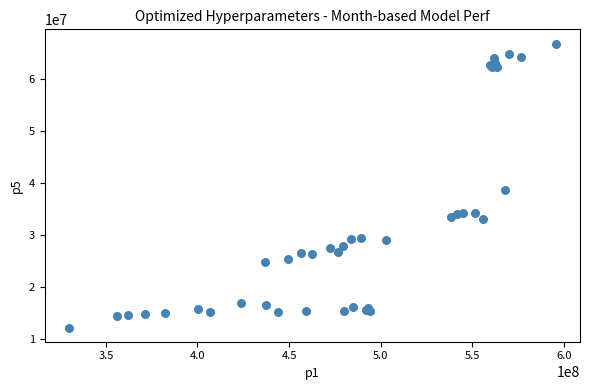

What Y value in the scatter plot is closest to 39556611?

38606099